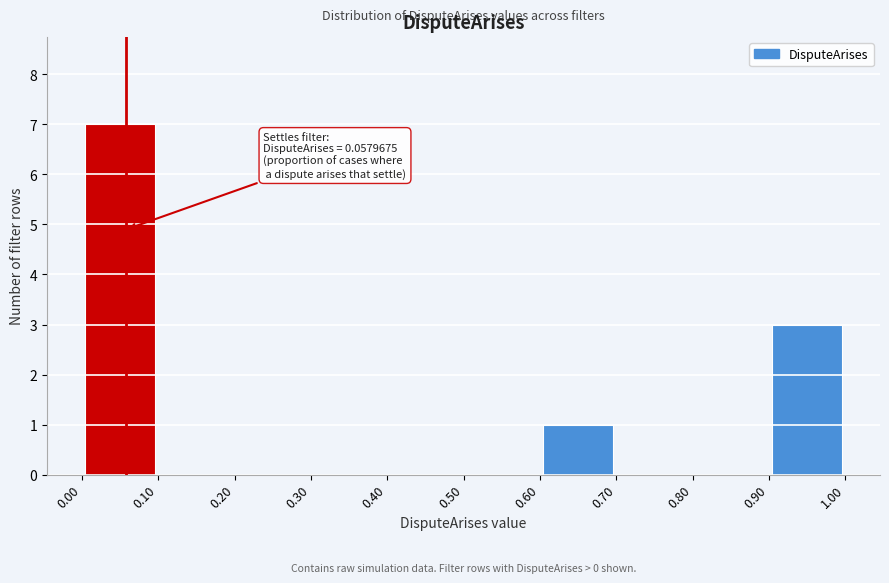

Over which range of the x-axis is the bar tallest?

0.00 to 0.10